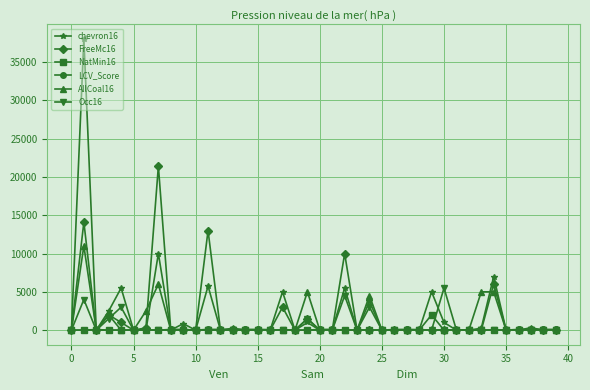

Which series has the largest range (max minus min)?

chevron16